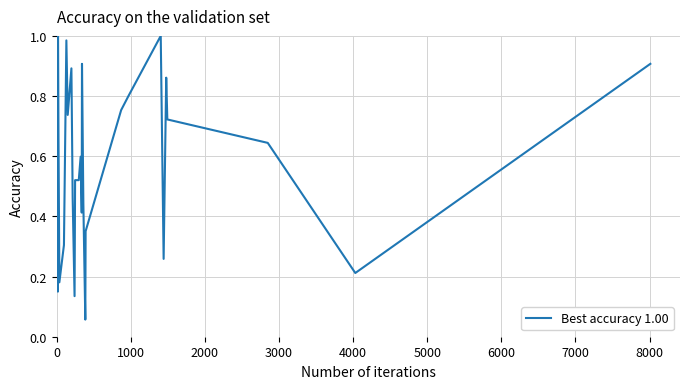

How many lines are shown in the chart?

1